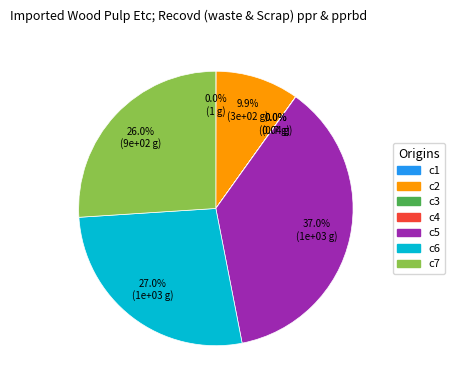

What percentage is the c6 slice, to the nearest percent?

27%